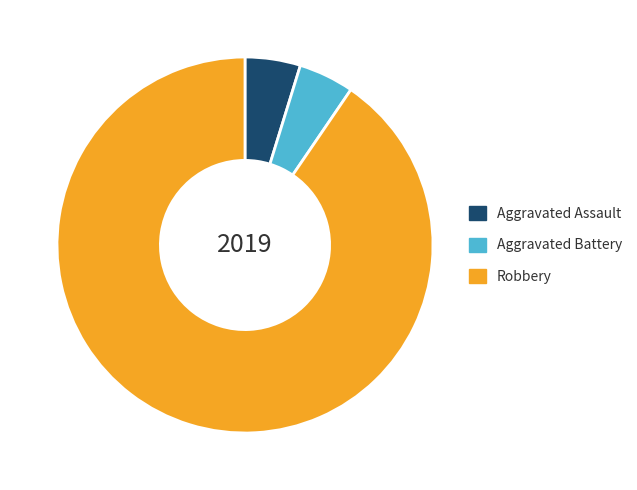

Do Robbery and Aggravated Assault together represent more than half of the pie?

Yes